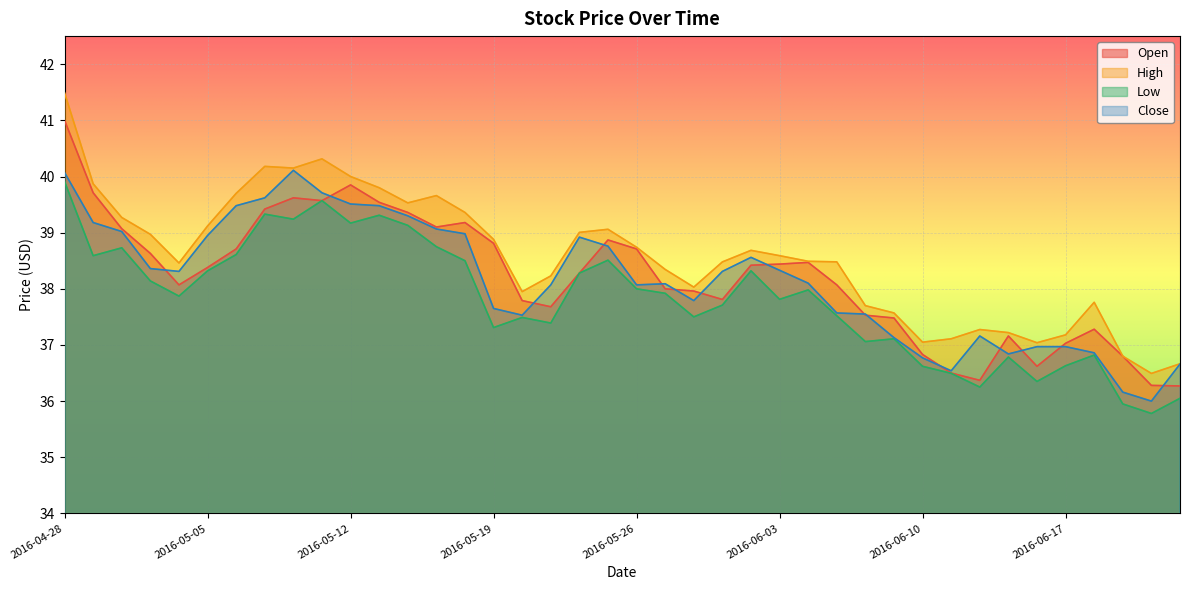

Reading left to right, extract all data points from this chart.

Open: 2016-04-28=41.0	2016-04-29=39.7	2016-05-02=39.1	2016-05-03=38.6	2016-05-04=38.1	2016-05-05=38.4	2016-05-06=38.7	2016-05-09=39.4	2016-05-10=39.6	2016-05-11=39.6	2016-05-12=39.8	2016-05-13=39.5	2016-05-16=39.4	2016-05-17=39.1	2016-05-18=39.2	2016-05-19=38.8	2016-05-20=37.8	2016-05-23=37.7	2016-05-24=38.3	2016-05-25=38.9	2016-05-26=38.7	2016-05-27=38.0	2016-05-31=38.0	2016-06-01=37.8	2016-06-02=38.4	2016-06-03=38.4	2016-06-06=38.5	2016-06-07=38.1	2016-06-08=37.5	2016-06-09=37.5	2016-06-10=36.8	2016-06-13=36.5	2016-06-14=36.4	2016-06-15=37.2	2016-06-16=36.6	2016-06-17=37.0	2016-06-20=37.3	2016-06-21=36.8	2016-06-22=36.3	2016-06-23=36.3
High: 2016-04-28=41.5	2016-04-29=39.9	2016-05-02=39.3	2016-05-03=39.0	2016-05-04=38.5	2016-05-05=39.1	2016-05-06=39.7	2016-05-09=40.2	2016-05-10=40.2	2016-05-11=40.3	2016-05-12=40.0	2016-05-13=39.8	2016-05-16=39.5	2016-05-17=39.7	2016-05-18=39.4	2016-05-19=38.9	2016-05-20=38.0	2016-05-23=38.2	2016-05-24=39.0	2016-05-25=39.1	2016-05-26=38.7	2016-05-27=38.3	2016-05-31=38.0	2016-06-01=38.5	2016-06-02=38.7	2016-06-03=38.6	2016-06-06=38.5	2016-06-07=38.5	2016-06-08=37.7	2016-06-09=37.6	2016-06-10=37.0	2016-06-13=37.1	2016-06-14=37.3	2016-06-15=37.2	2016-06-16=37.0	2016-06-17=37.2	2016-06-20=37.8	2016-06-21=36.8	2016-06-22=36.5	2016-06-23=36.7
Low: 2016-04-28=39.9	2016-04-29=38.6	2016-05-02=38.7	2016-05-03=38.1	2016-05-04=37.9	2016-05-05=38.3	2016-05-06=38.6	2016-05-09=39.3	2016-05-10=39.2	2016-05-11=39.6	2016-05-12=39.2	2016-05-13=39.3	2016-05-16=39.1	2016-05-17=38.8	2016-05-18=38.5	2016-05-19=37.3	2016-05-20=37.5	2016-05-23=37.4	2016-05-24=38.3	2016-05-25=38.5	2016-05-26=38.0	2016-05-27=37.9	2016-05-31=37.5	2016-06-01=37.7	2016-06-02=38.3	2016-06-03=37.8	2016-06-06=38.0	2016-06-07=37.5	2016-06-08=37.1	2016-06-09=37.1	2016-06-10=36.6	2016-06-13=36.5	2016-06-14=36.2	2016-06-15=36.8	2016-06-16=36.3	2016-06-17=36.6	2016-06-20=36.8	2016-06-21=36.0	2016-06-22=35.8	2016-06-23=36.0
Close: 2016-04-28=40.1	2016-04-29=39.2	2016-05-02=39.0	2016-05-03=38.4	2016-05-04=38.3	2016-05-05=39.0	2016-05-06=39.5	2016-05-09=39.6	2016-05-10=40.1	2016-05-11=39.7	2016-05-12=39.5	2016-05-13=39.5	2016-05-16=39.3	2016-05-17=39.1	2016-05-18=39.0	2016-05-19=37.7	2016-05-20=37.5	2016-05-23=38.1	2016-05-24=38.9	2016-05-25=38.8	2016-05-26=38.1	2016-05-27=38.1	2016-05-31=37.8	2016-06-01=38.3	2016-06-02=38.6	2016-06-03=38.3	2016-06-06=38.1	2016-06-07=37.6	2016-06-08=37.5	2016-06-09=37.1	2016-06-10=36.8	2016-06-13=36.5	2016-06-14=37.2	2016-06-15=36.8	2016-06-16=37.0	2016-06-17=37.0	2016-06-20=36.9	2016-06-21=36.2	2016-06-22=36.0	2016-06-23=36.7